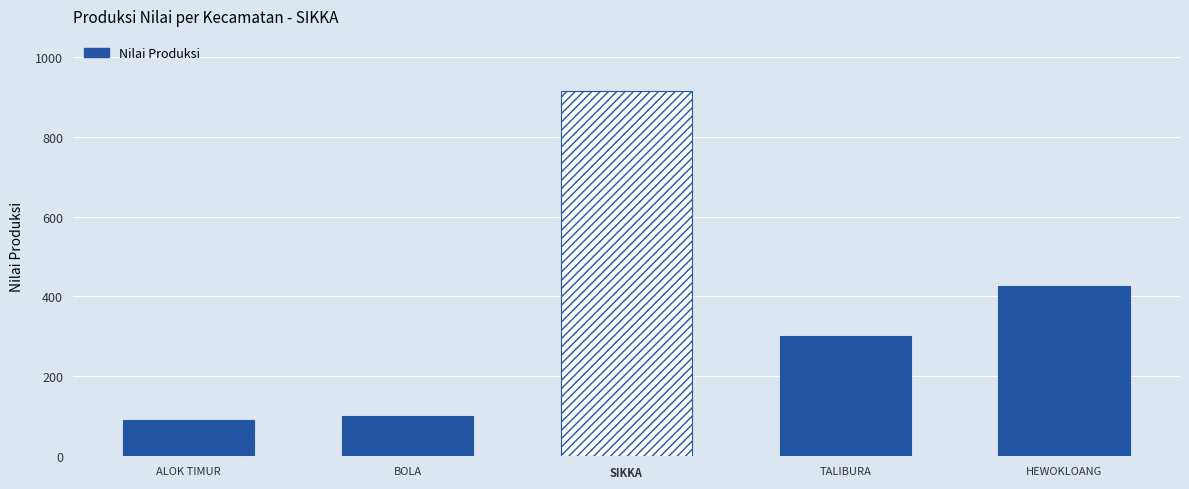

How many values are below 300?

2